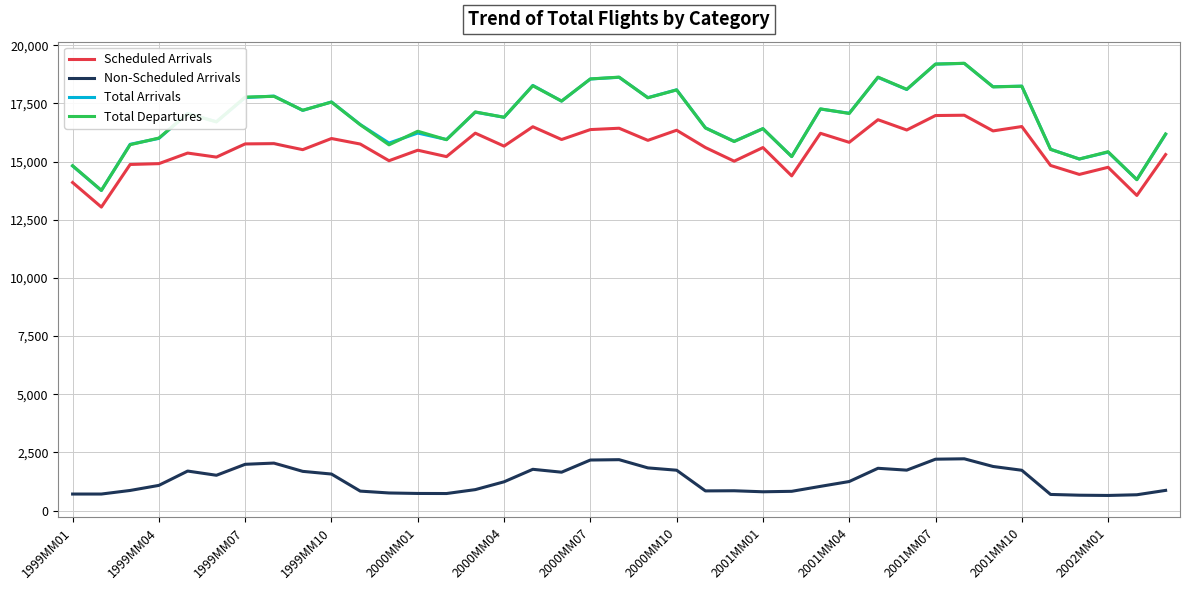

True or false: Scheduled Arrivals and Total Arrivals intersect in this chart.

False